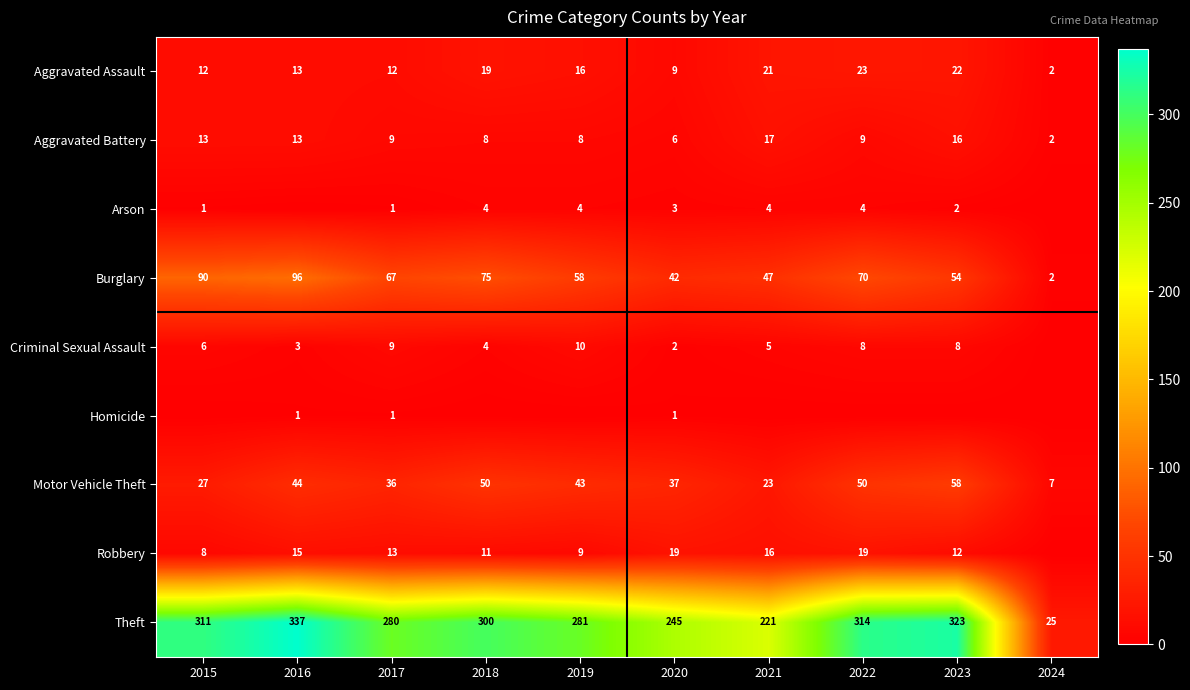

At how many categories does at least one series exceed 254?

7